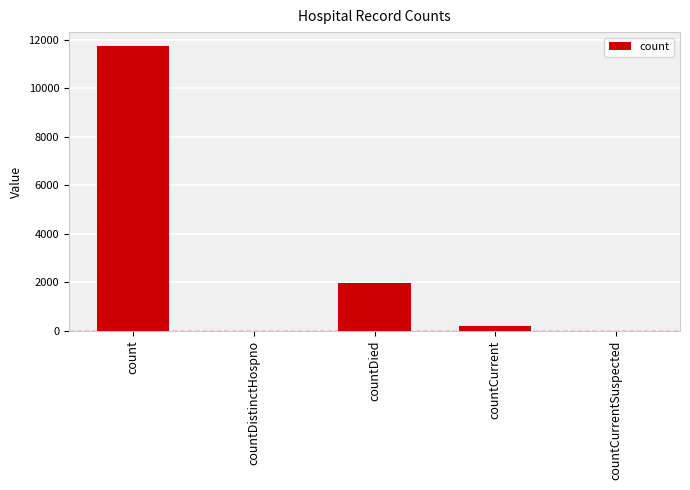

What is the average value?

2788